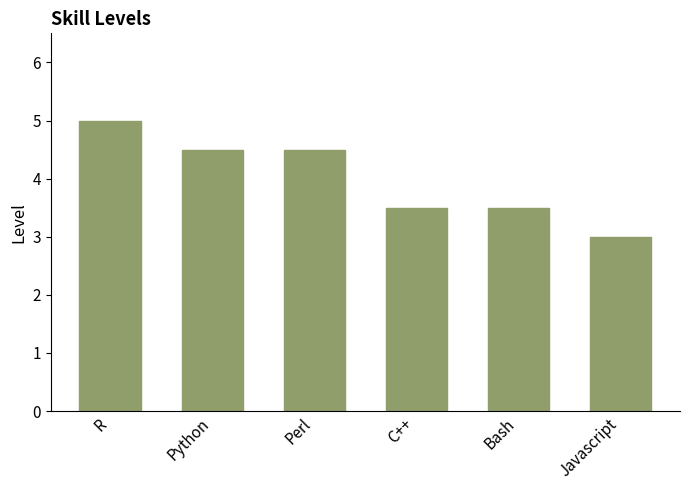

Reading left to right, extract all data points from this chart.

5.0	4.5	4.5	3.5	3.5	3.0